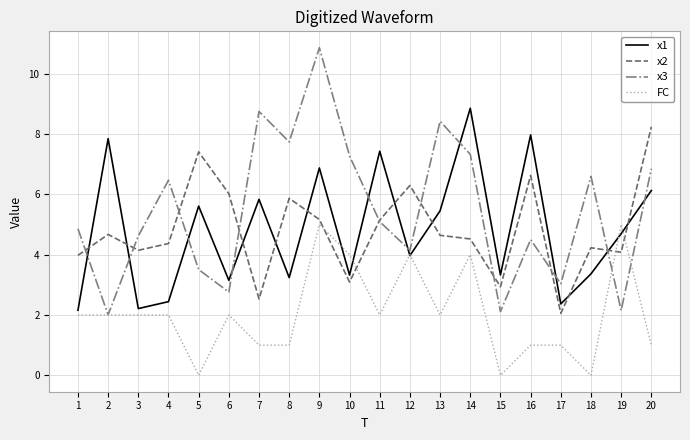

The x1 series shows 2.4 at 4. True or false?

True